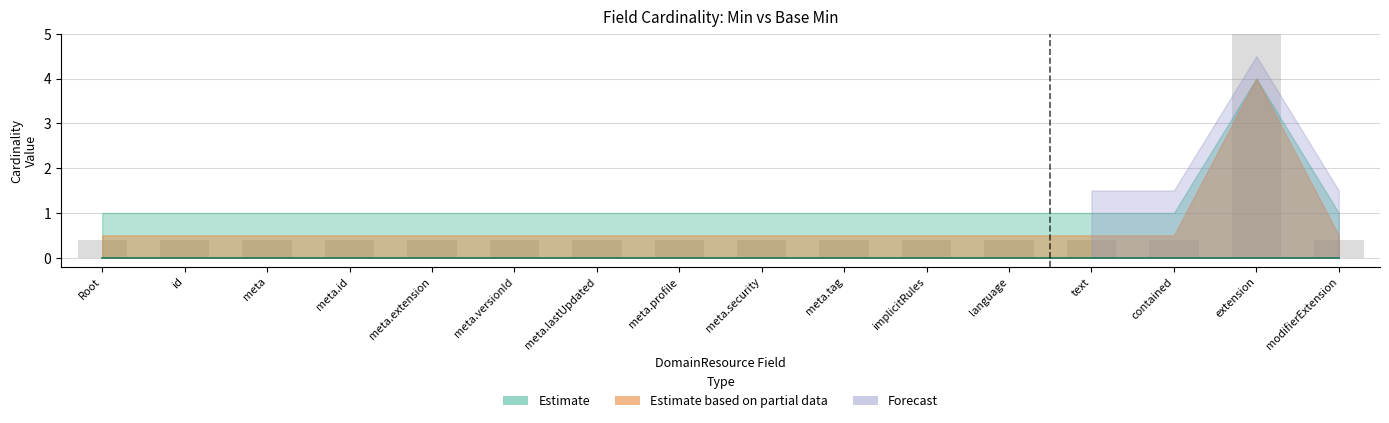

List the labels in order of value, smallest first.

Root, id, meta, meta.id, meta.extension, meta.versionId, meta.lastUpdated, meta.profile, meta.security, meta.tag, implicitRules, language, text, contained, modifierExtension, extension